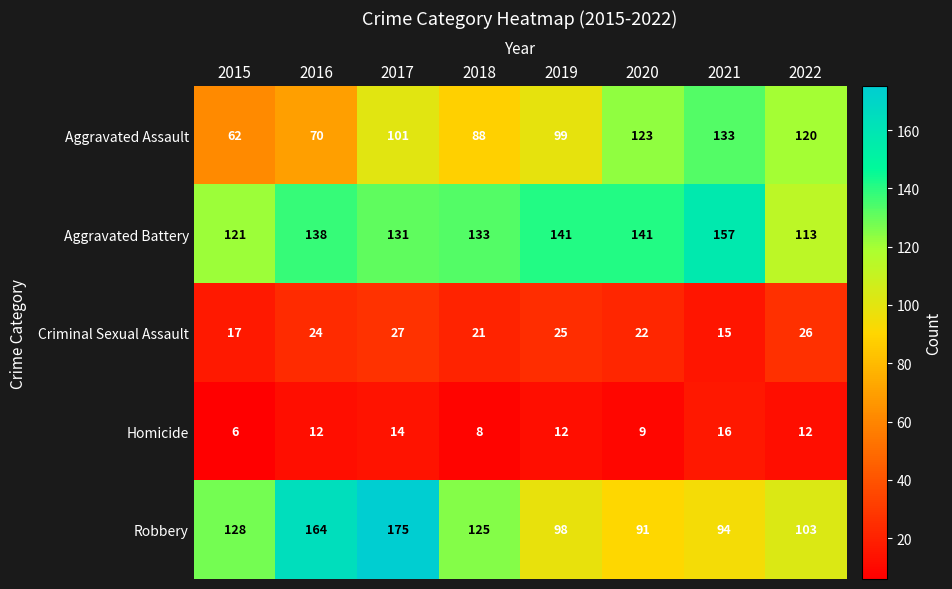

Between 2018 and 2019, which series saw the biggest shift?

Robbery